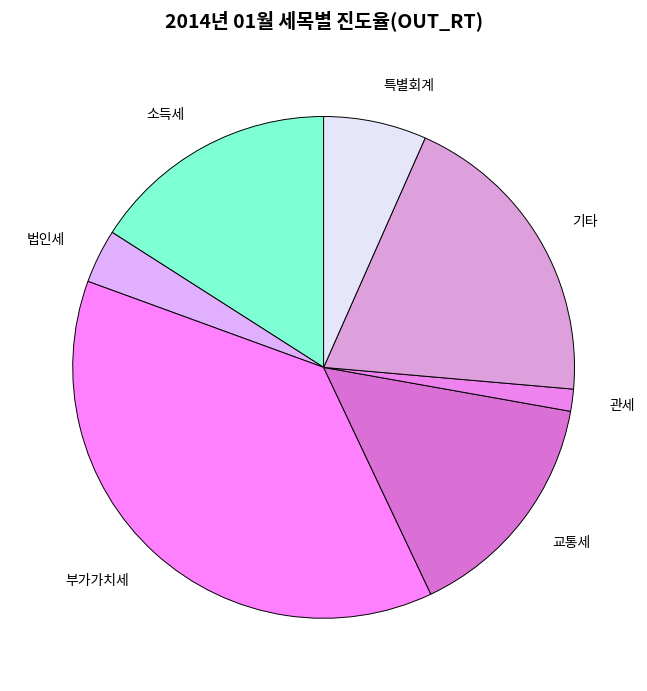

Does any single category account for the majority?

No